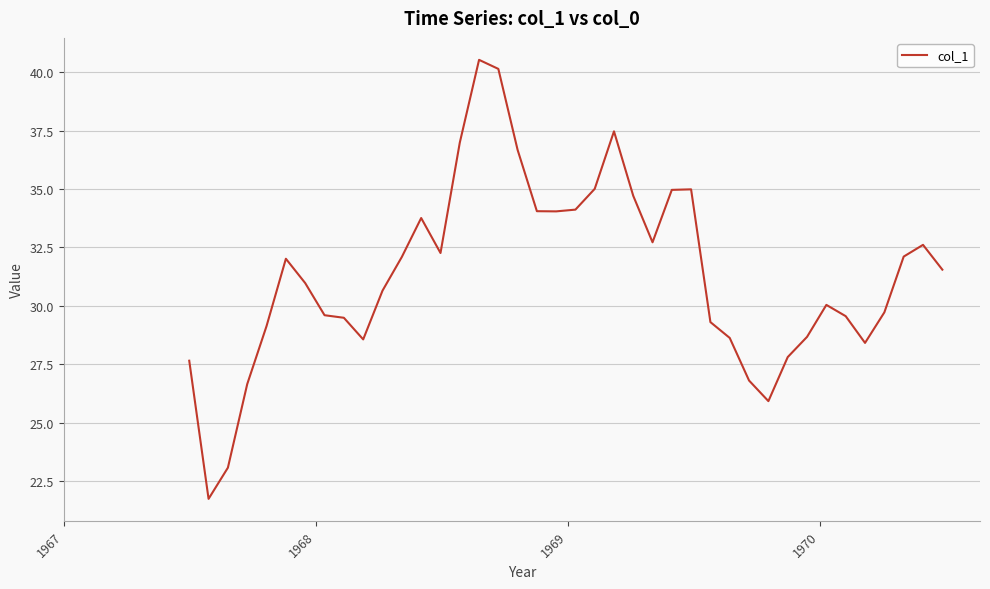

What is the smallest value displayed?

21.7